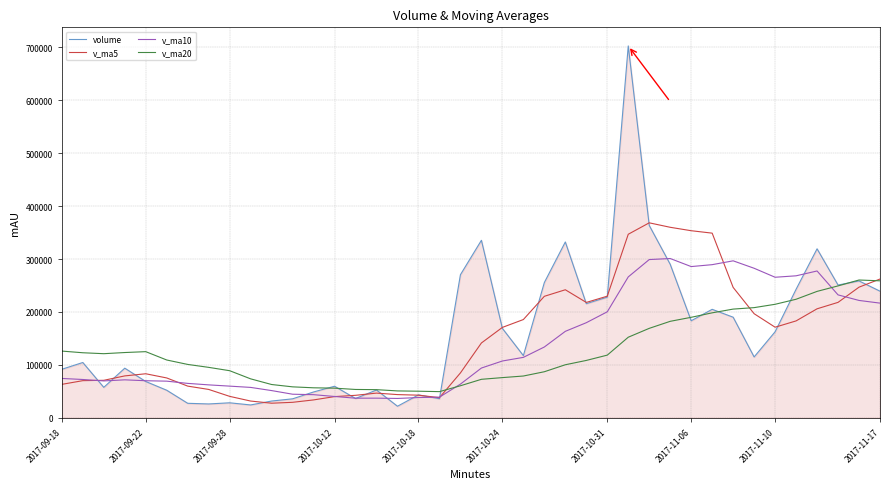

Which series has the largest range (max minus min)?

volume